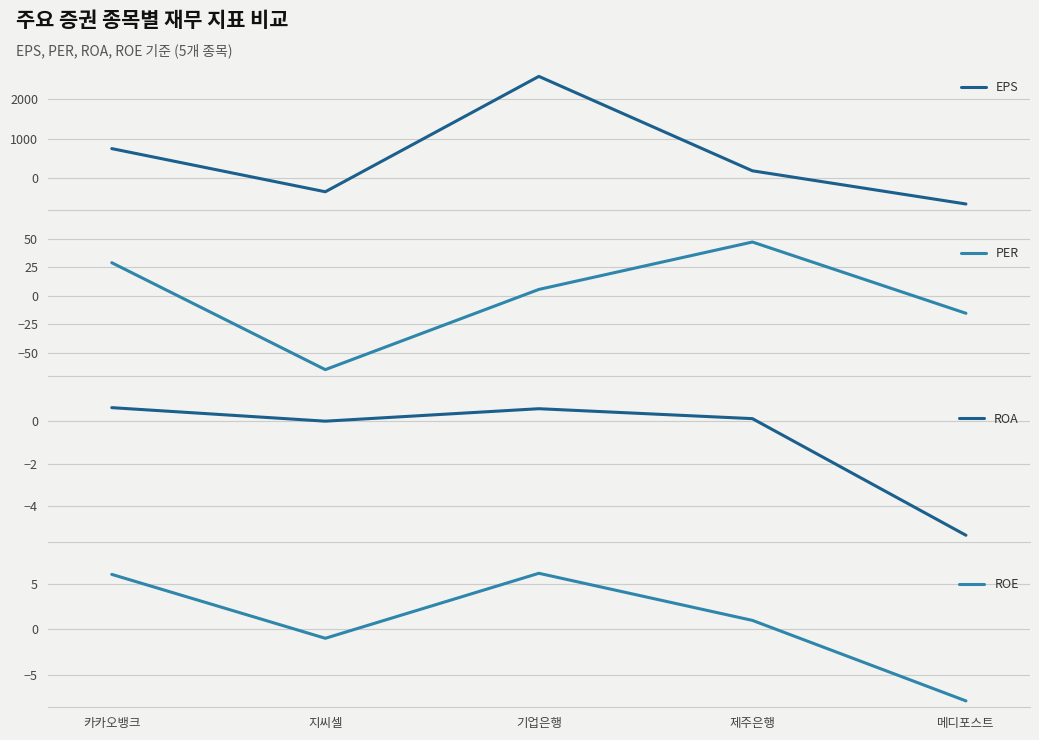

After their last crossing, which series has the higher values: ROE or EPS?

ROE